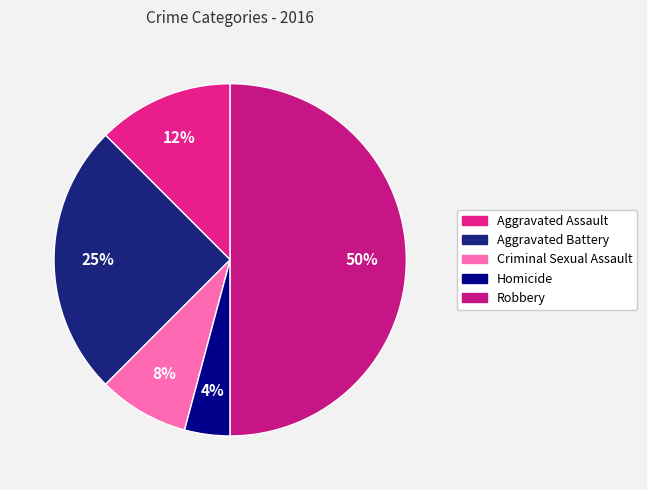

Which category has the smallest portion of the pie?

Homicide